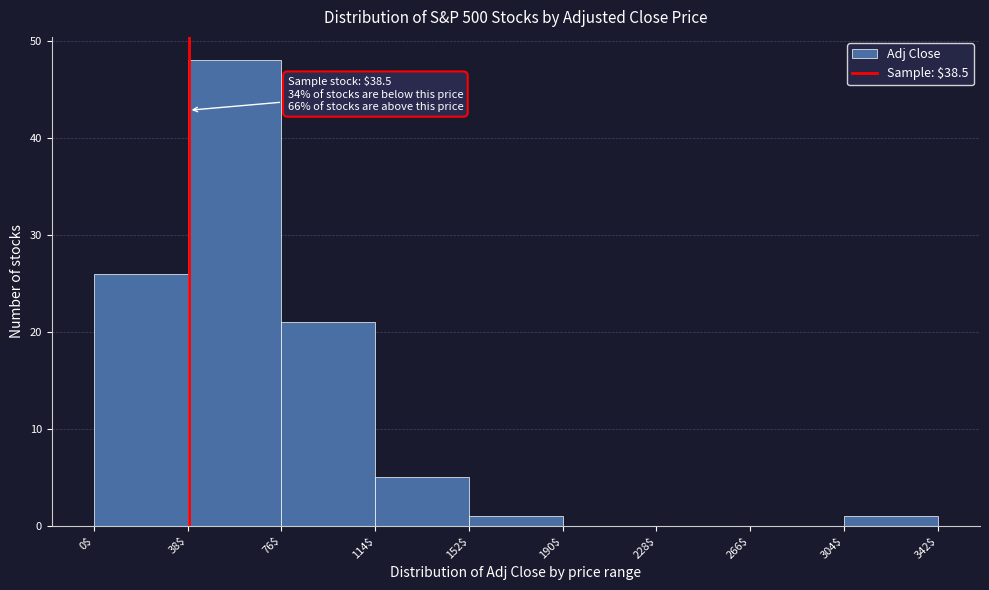

Which range on the x-axis has the tallest bar?

38$ to 76$